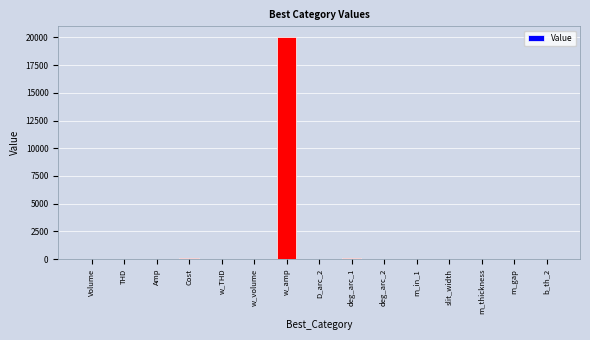

What is the sum of all values?

20258.6